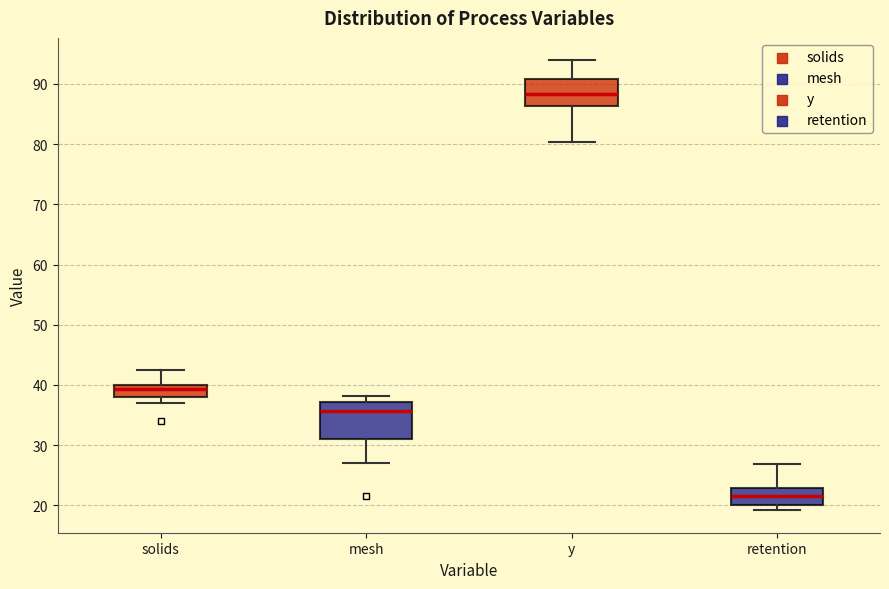

Reading left to right, transcribe this box plot: for each box, give where its median line is, the range the box spans, and where its two whiskers end, as read against the y-axis. The values are not printed on the chart, so give them approximately, as read against the axis.

solids: median 39, box 38 to 40, whiskers 37 to 43
mesh: median 36, box 31 to 37, whiskers 27 to 38
y: median 88, box 86 to 91, whiskers 80 to 94
retention: median 22, box 20 to 23, whiskers 19 to 27